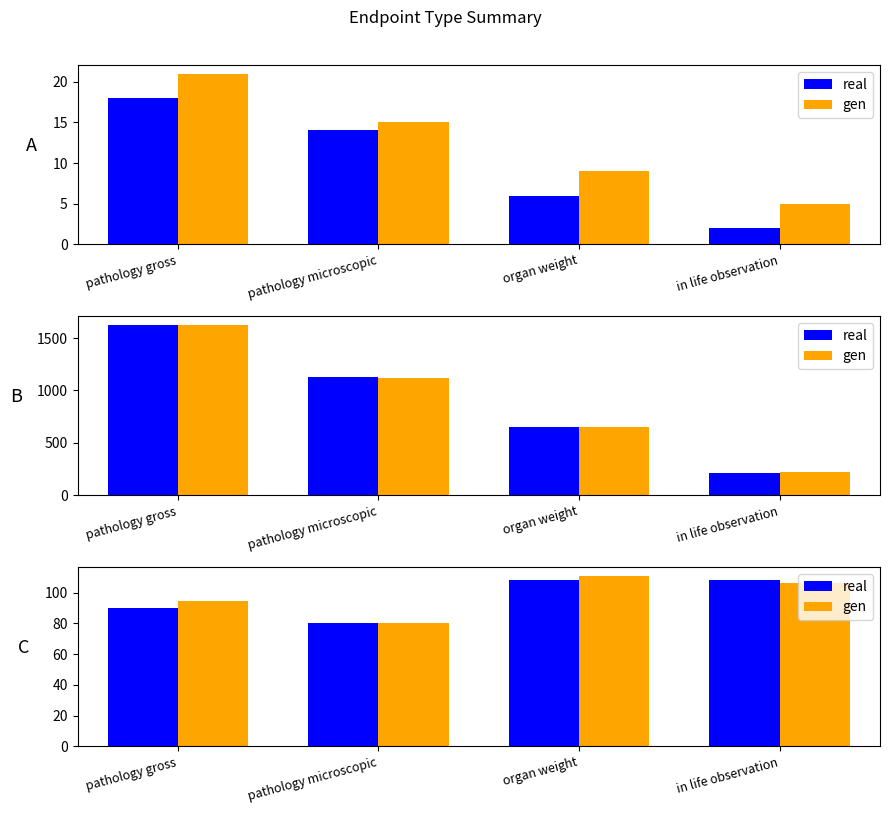

The gen series shows 94.3 at pathology gross. True or false?

True